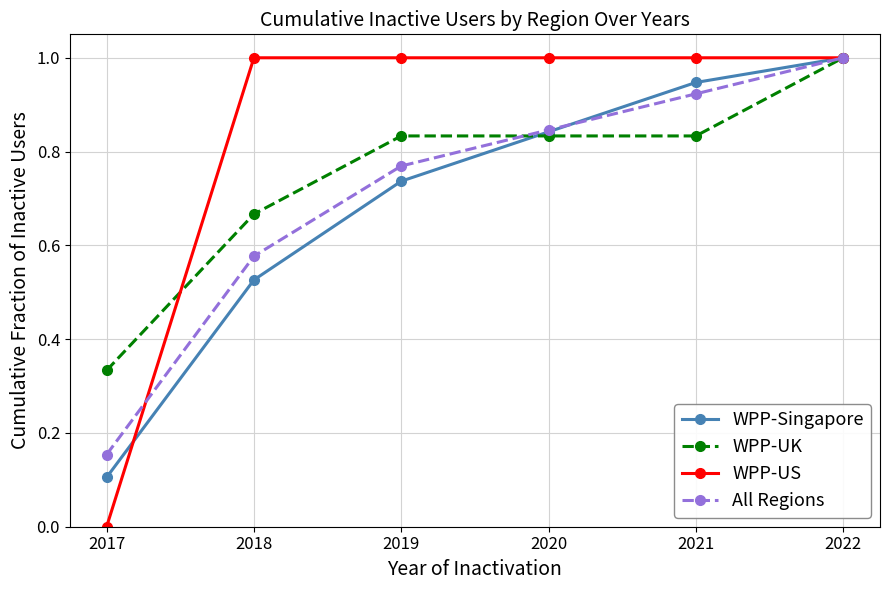

Is this an area chart (filled region under the line)?

No